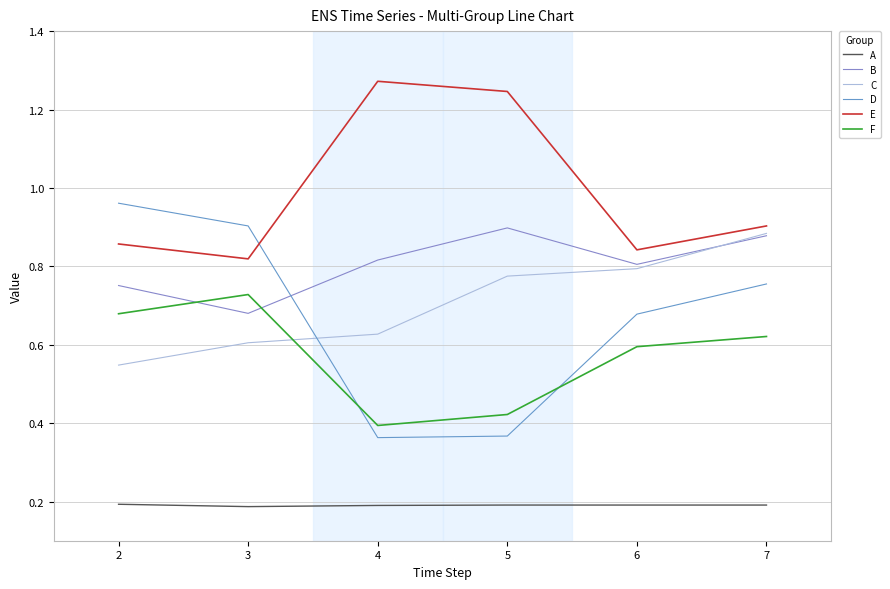

What is the value of the A point at the 3rd from the left?

0.2